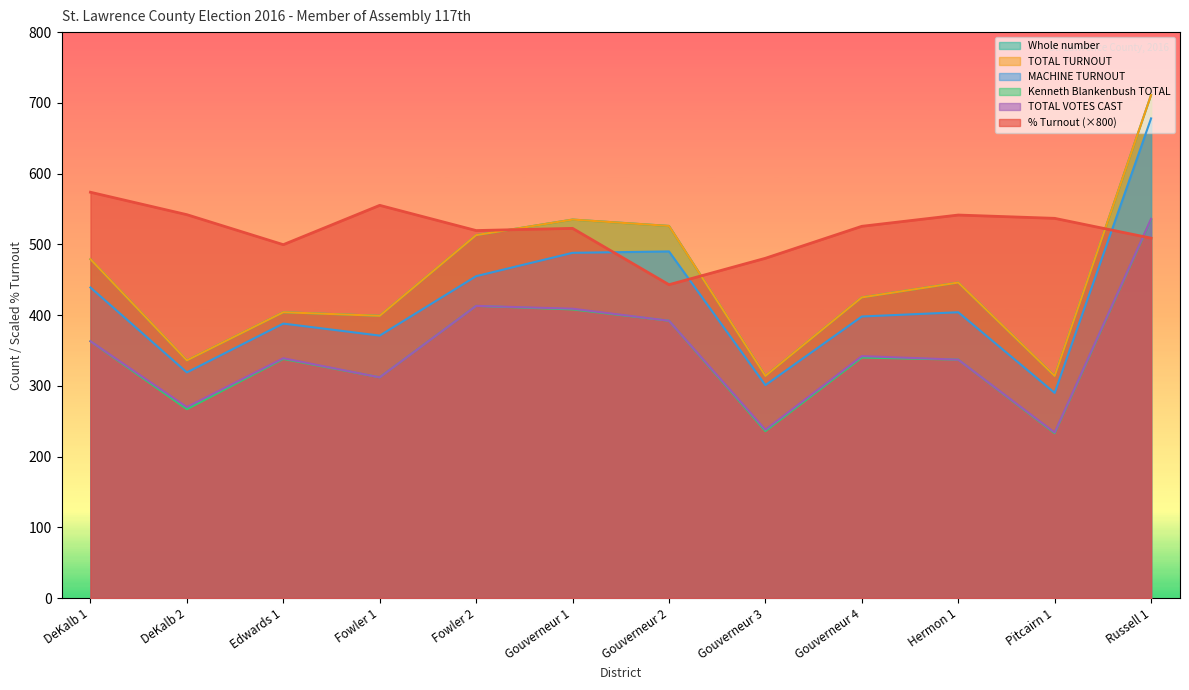

The TOTAL VOTES CAST series shows 312.0 at Fowler 1. True or false?

True